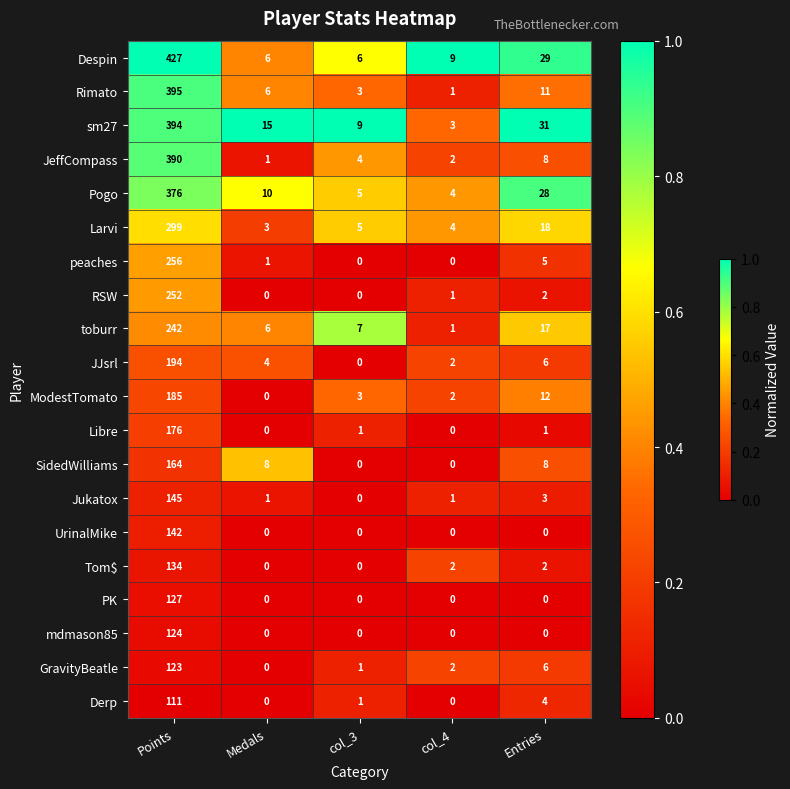

What is the maximum value shown in the chart?

427